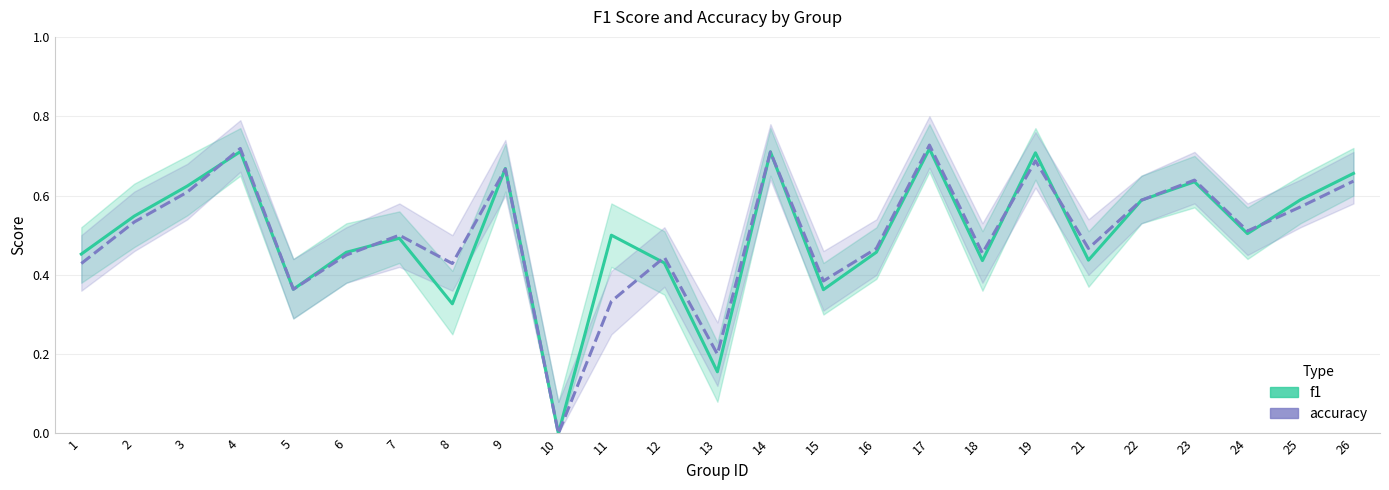

What is the maximum value shown in the chart?

0.7